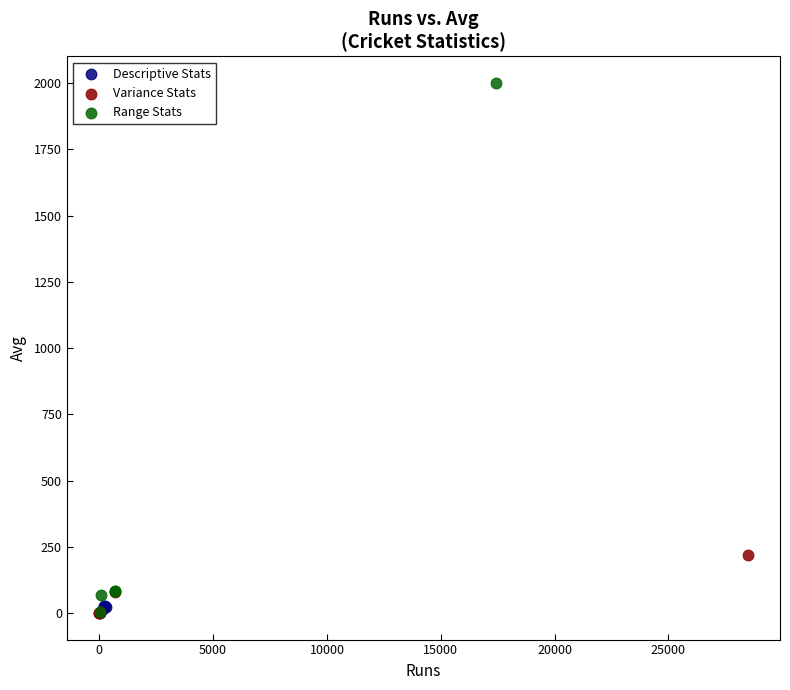

Which series reaches the maximum Y coordinate?

Range Stats